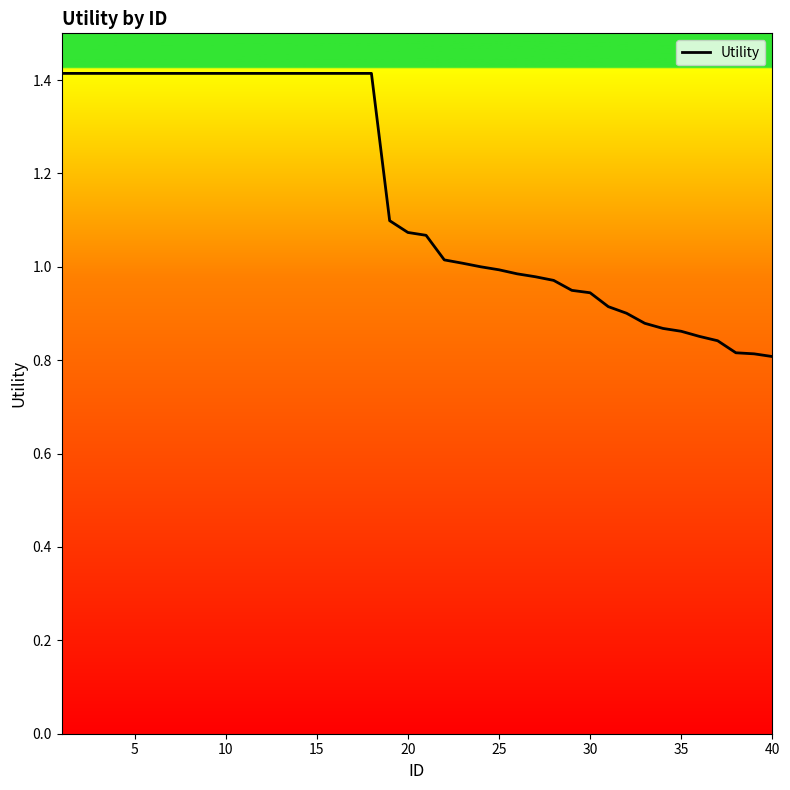

What is the greatest value displayed?

1.4